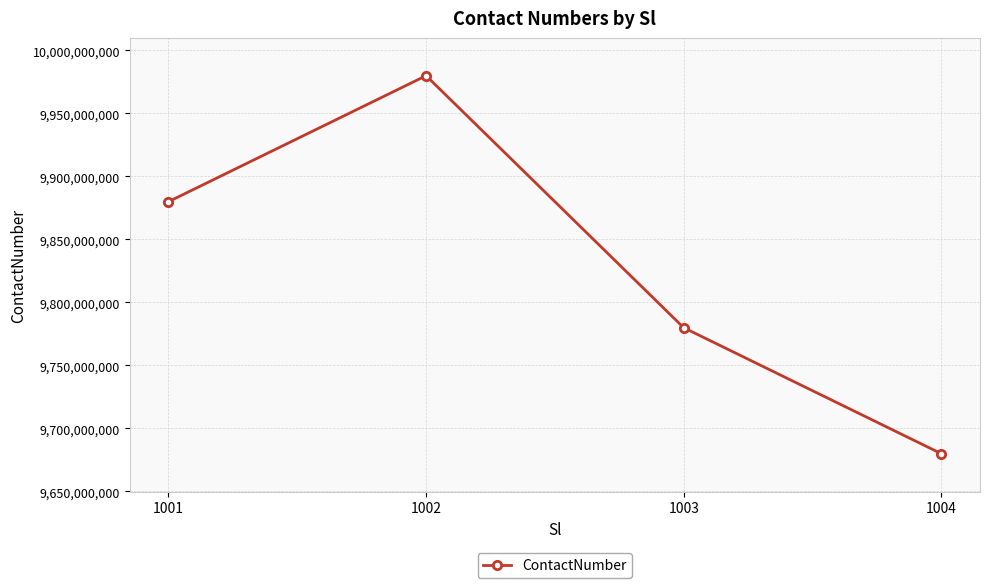

What is the sum of the values at 1003 and 1001?

19659759668